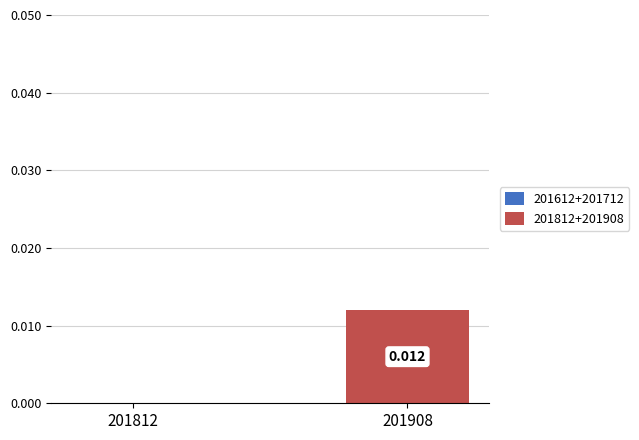

Count the number of data series in this chart.

1